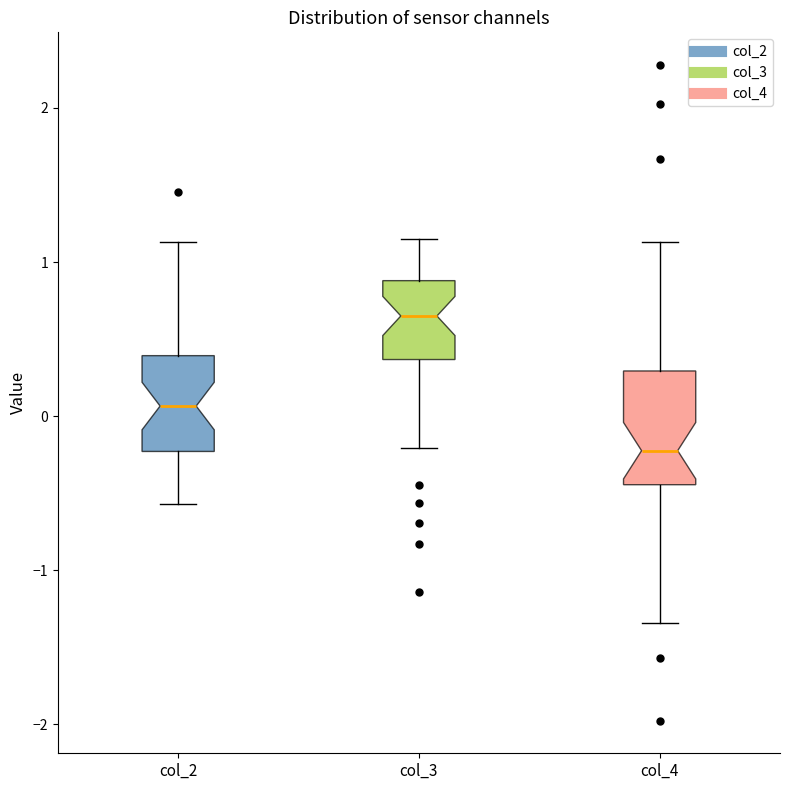

Which box's median line is the lowest?

col_4